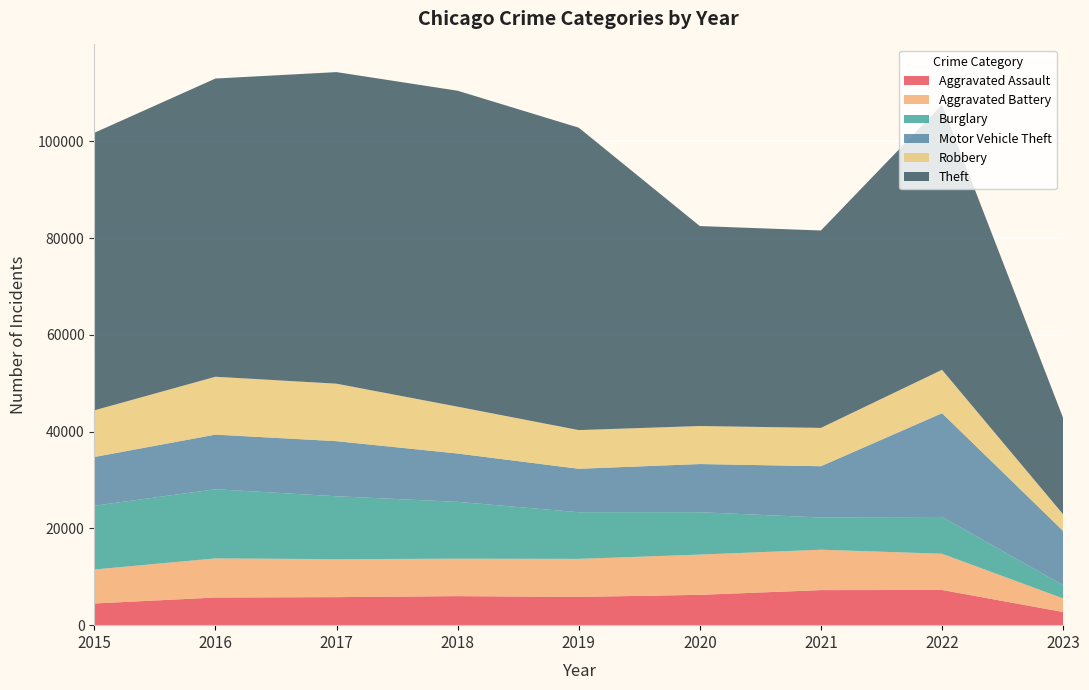

Reading right to left, transcribe all the data shown in this chart.

Aggravated Assault: 2718	7277	7243	6263	5841	6001	5793	5712	4480
Aggravated Battery: 2803	7486	8346	8319	7857	7734	7845	8085	7018
Burglary: 2754	7593	6659	8757	9639	11746	13001	14289	13184
Motor Vehicle Theft: 11198	21443	10598	9956	8977	9985	11380	11286	10068
Robbery: 3433	8966	7917	7855	7994	9680	11880	11960	9638
Theft: 19907	54776	40790	41318	62491	65286	64382	61619	57350